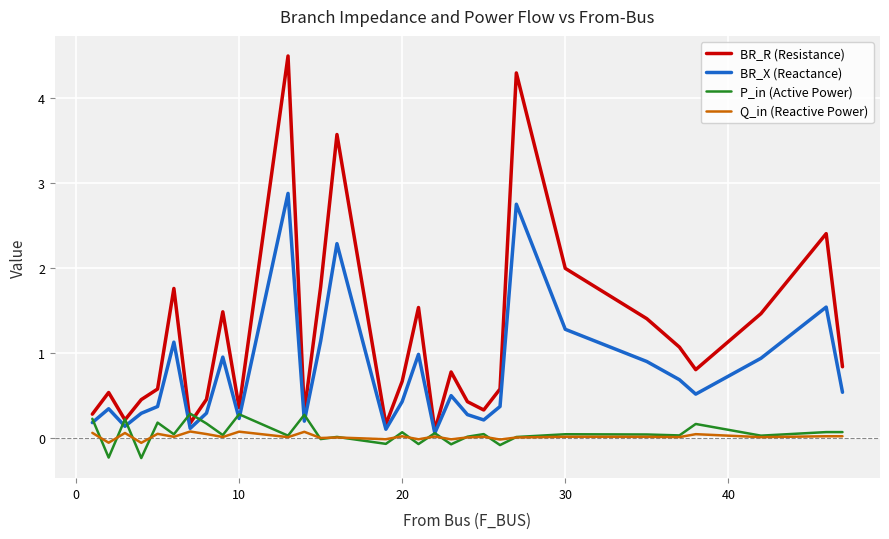

What is the difference between the second highest and second lowest values in the P_in (Active Power) series?

0.5